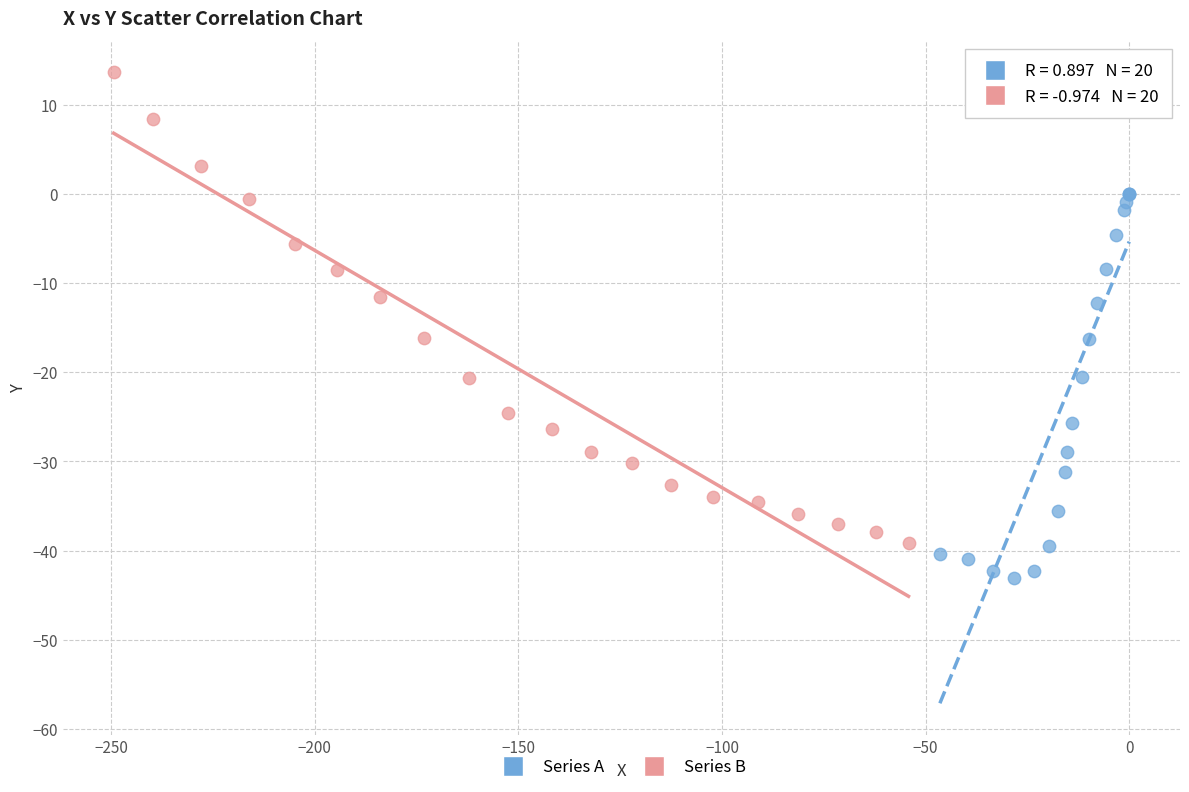

Which series reaches the maximum Y coordinate?

Series B